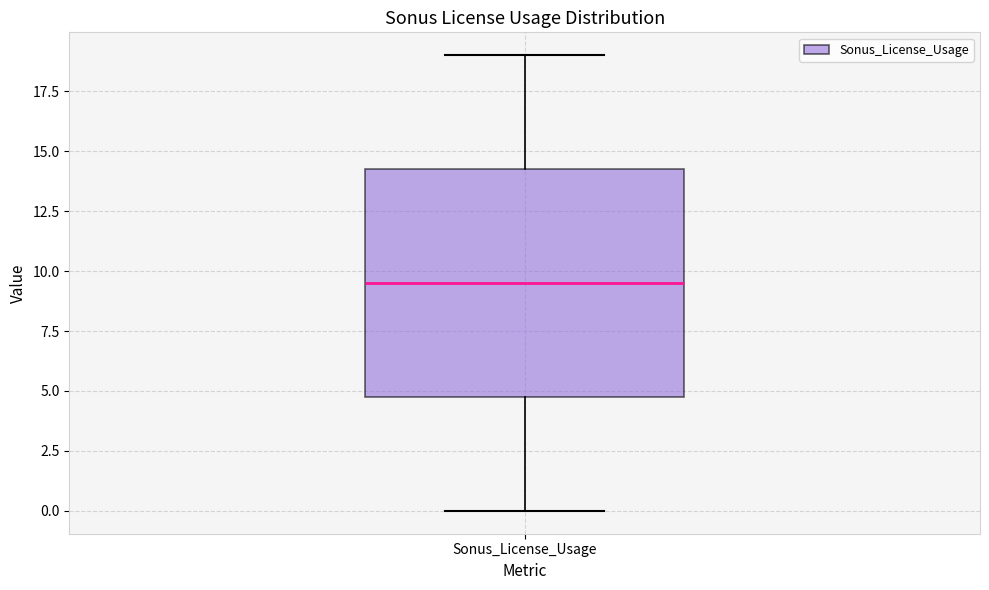

Transcribe this box plot: give where the median line is, the range the box spans, and where the two whiskers end, as read against the y-axis. The values are not printed on the chart, so give them approximately, as read against the axis.

median 9.5, box 5.0 to 14.5, whiskers 0.0 to 19.0